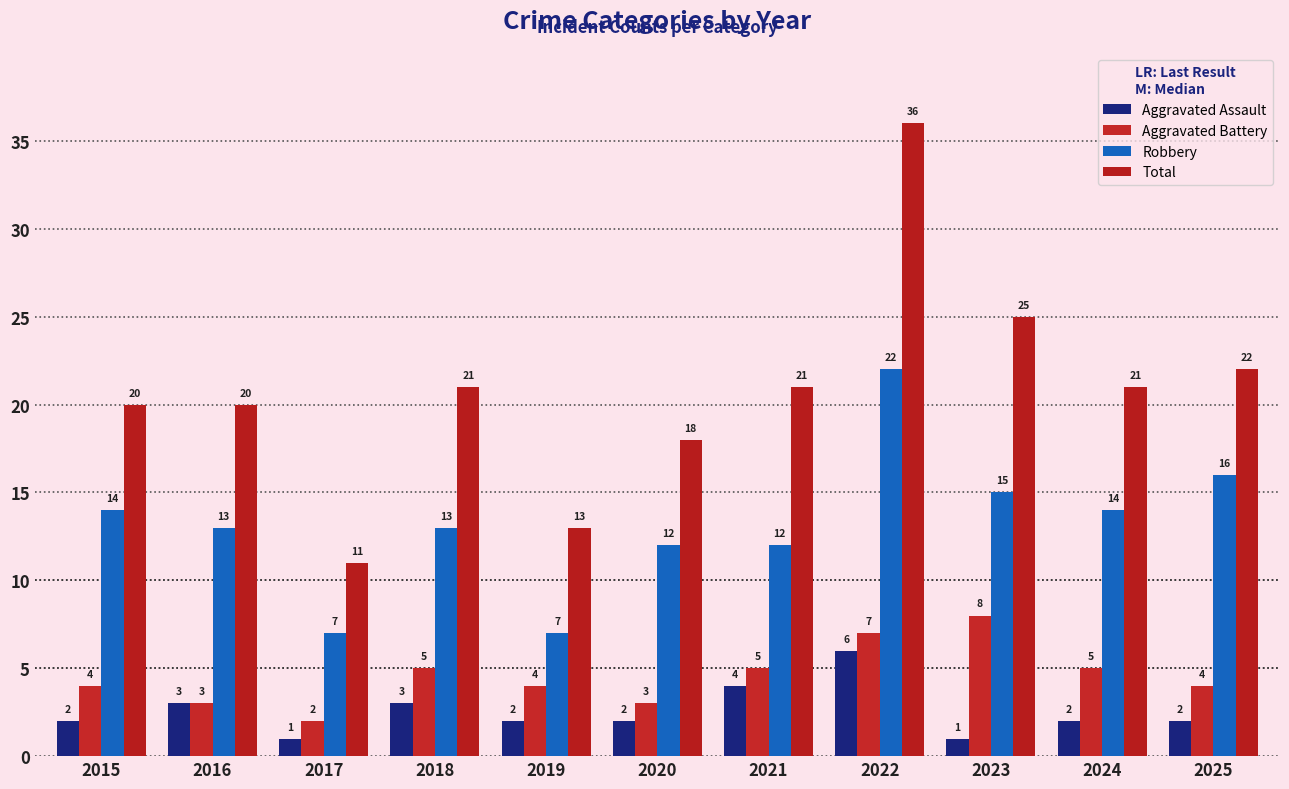

Is it true that Robbery equals 13 at 2016?

True